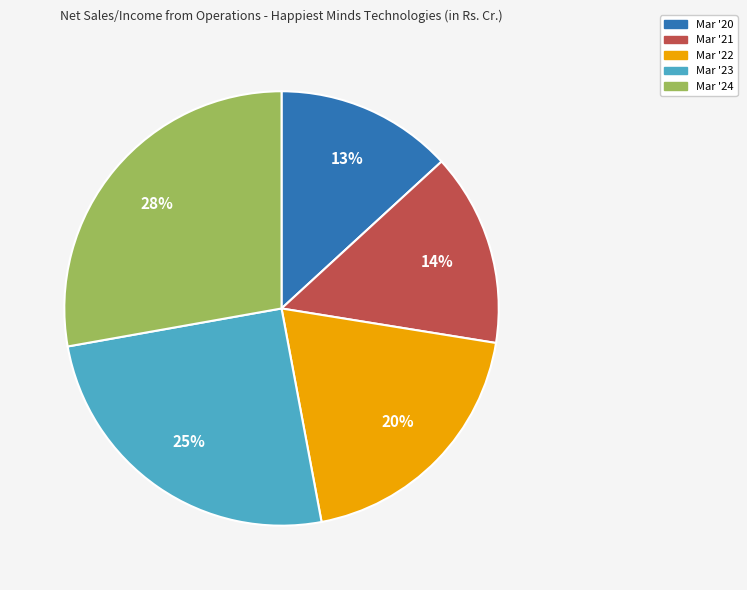

To the nearest percent, what is the difference between the Mar '23 and Mar '20 slice percentages?

12%